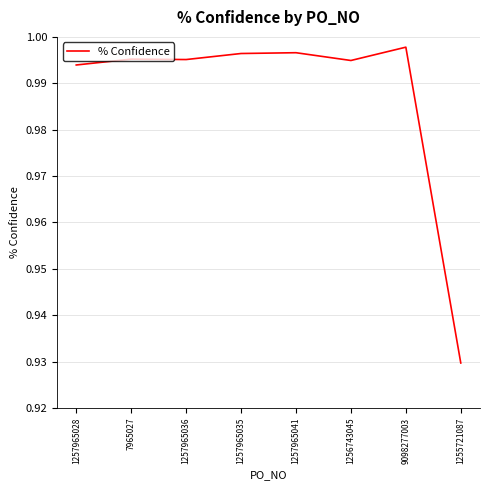

At which label is the value closest to 0?

1255721087